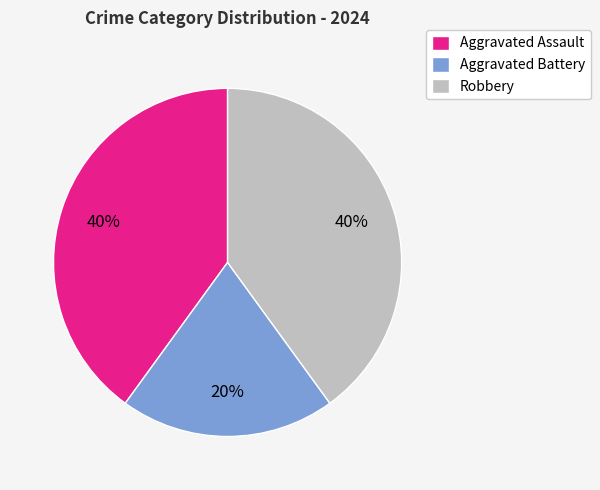

To the nearest percent, what portion does Aggravated Battery represent?

20%